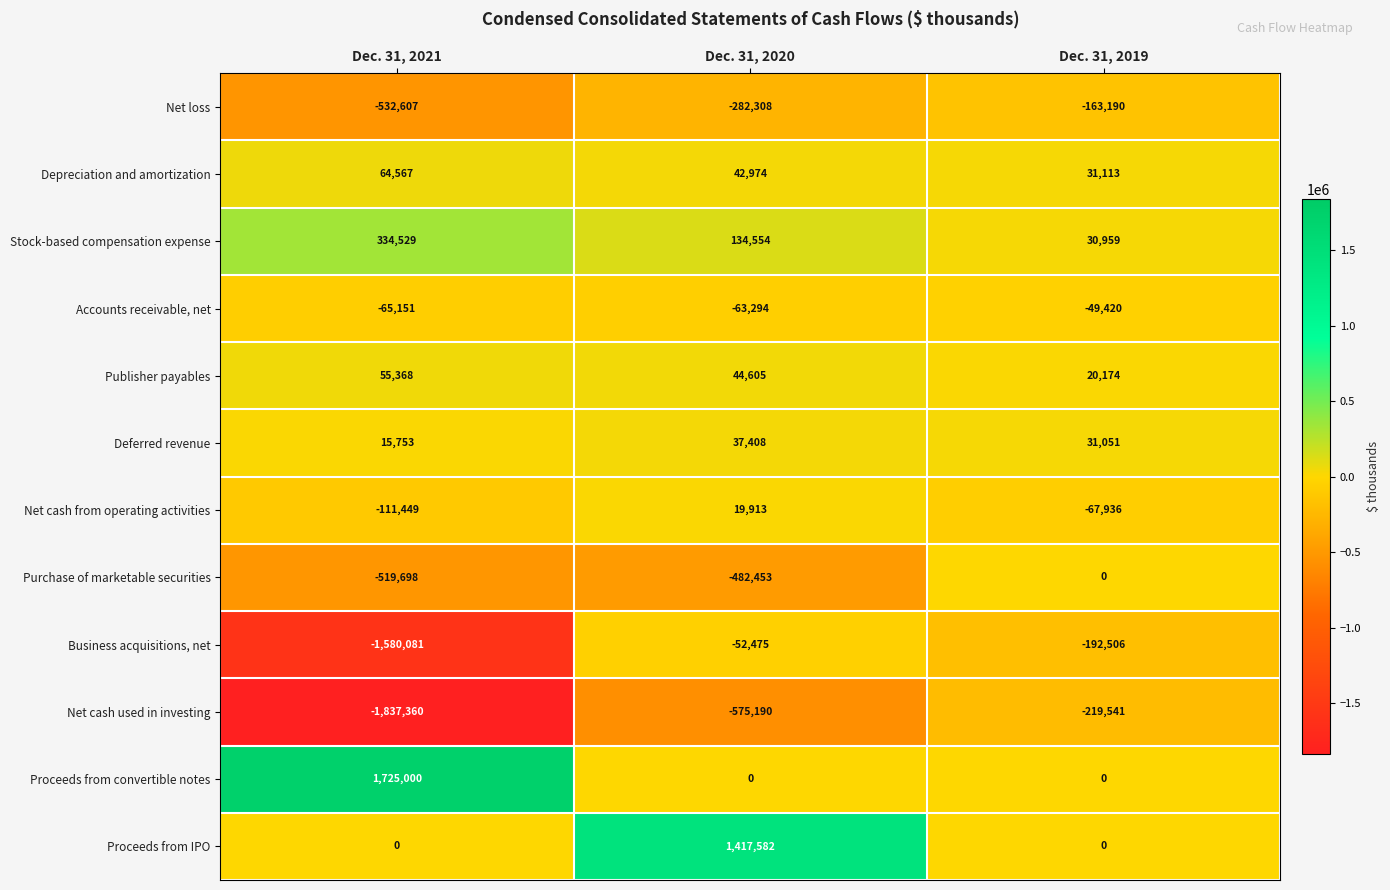

The value of Depreciation and amortization at Dec. 31, 2020 is 66125. True or false?

False